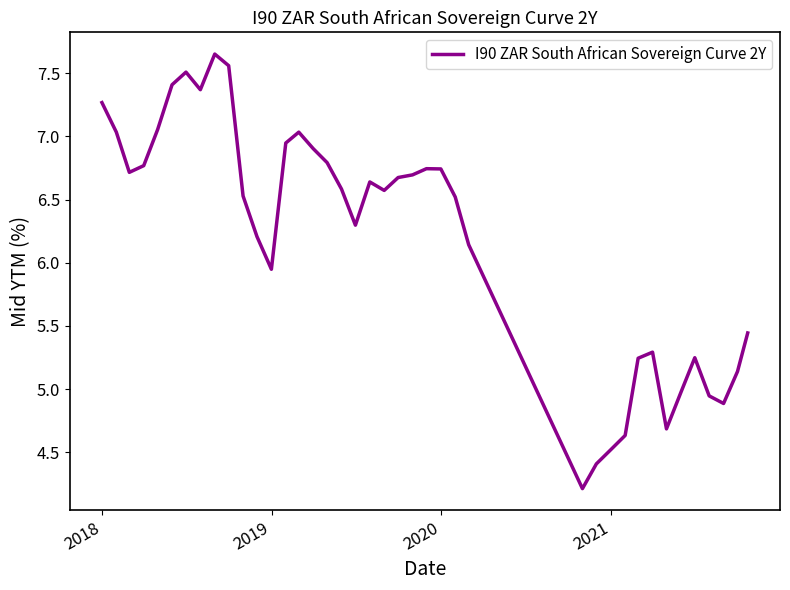

What is the difference between the maximum and minimum values?

3.4